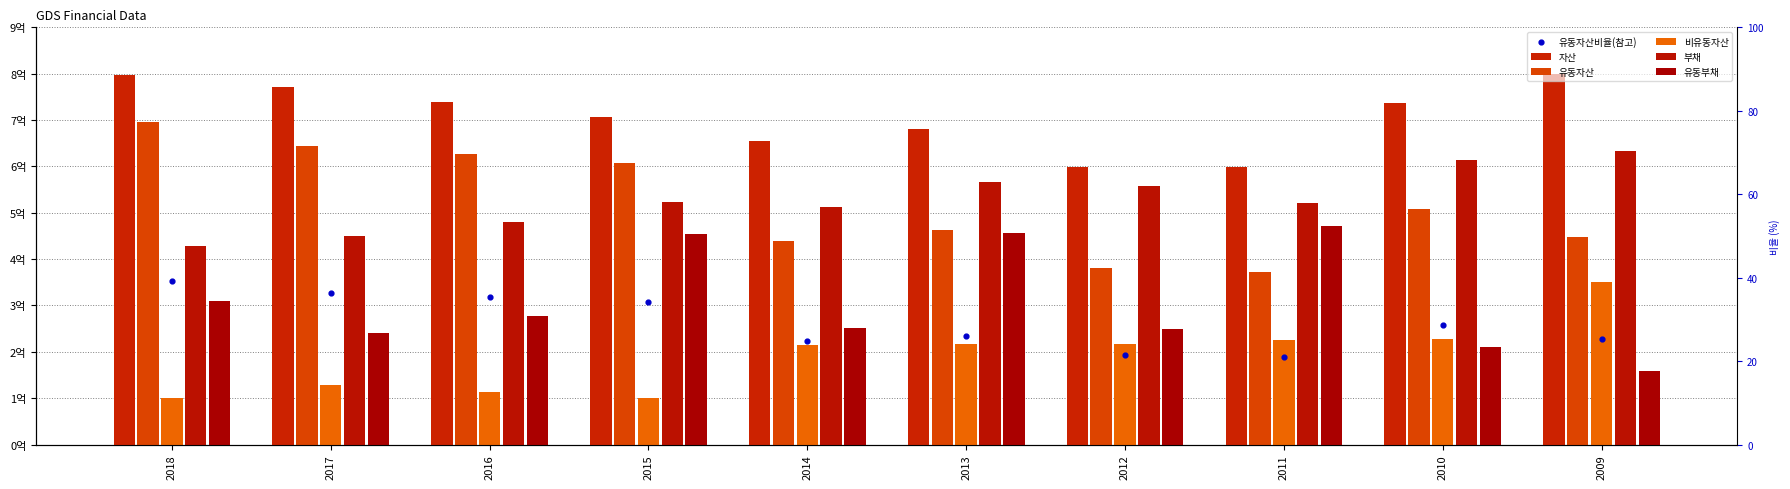

Which series has the widest spread of Y values?

유동자산